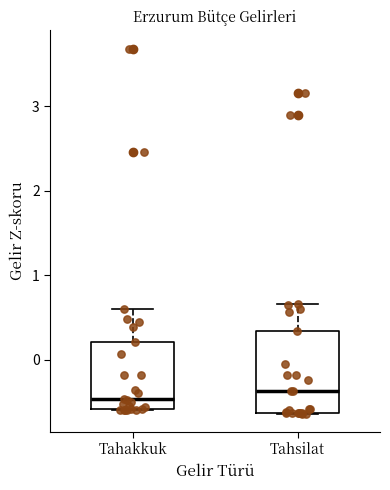

Reading left to right, read every box against the y-axis: the position of its median line, the range the box covers, and the ends of its whiskers. The values are not printed on the chart, so give them approximately, as read against the axis.

Tahakkuk: median -0.5, box -0.6 to 0.2, whiskers -0.6 to 0.6
Tahsilat: median -0.4, box -0.6 to 0.3, whiskers -0.6 to 0.7